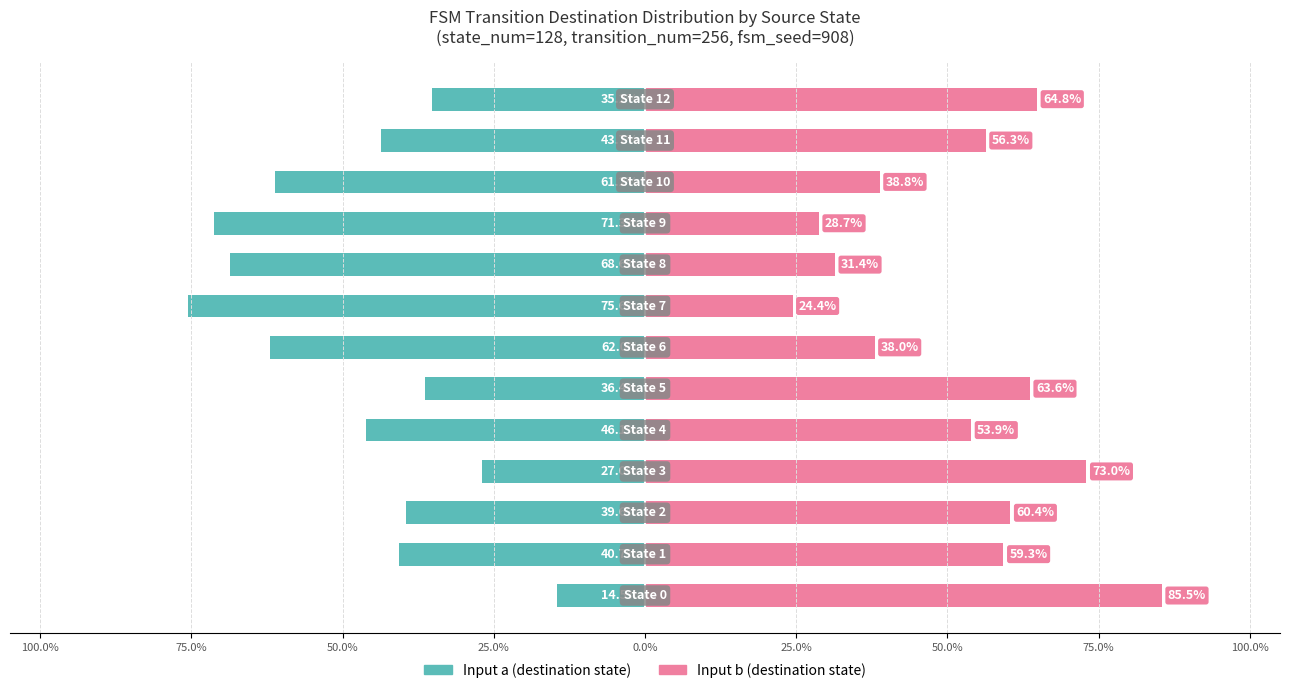

What is the average value of the Input a (destination state) series?

-47.8